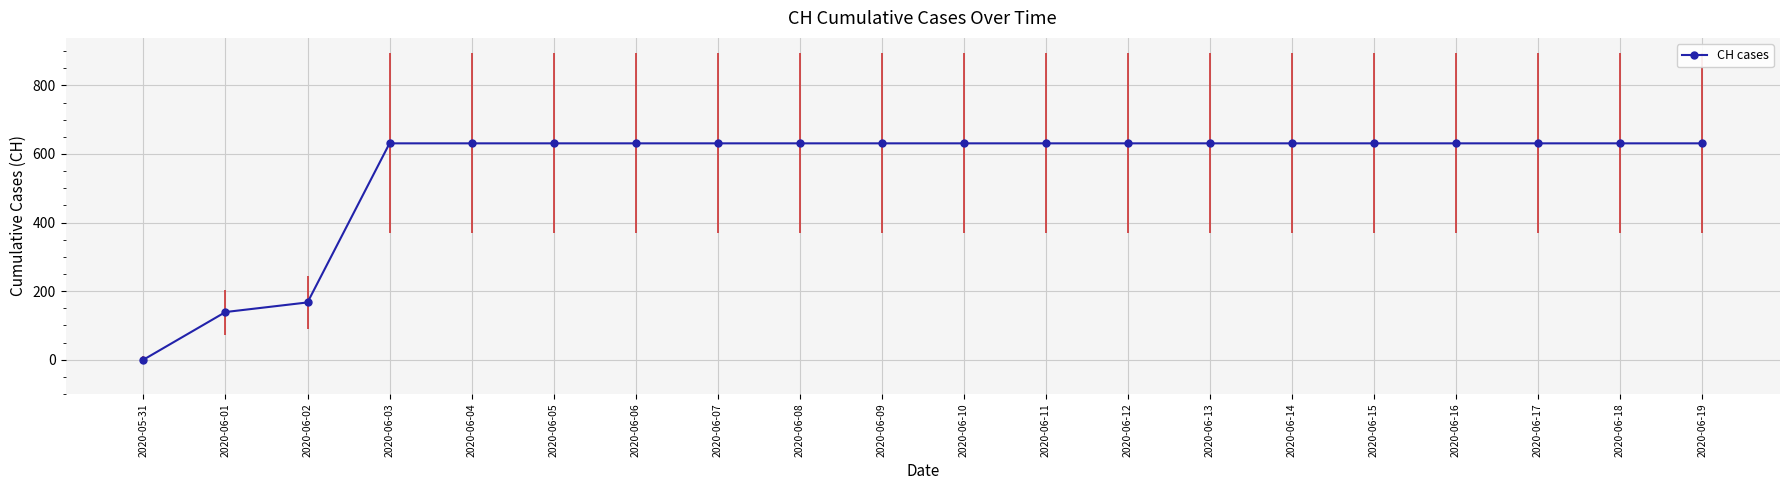

The value at 2020-06-10 is 820. True or false?

False